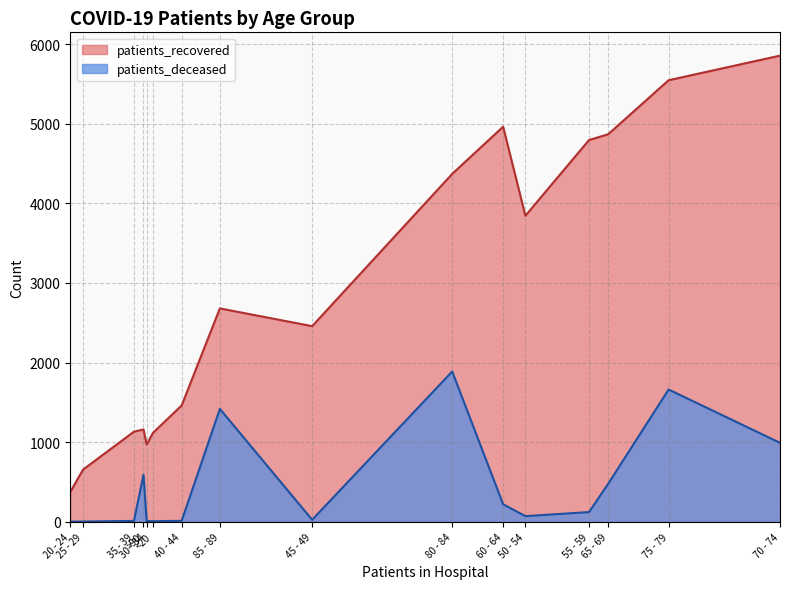

Does the chart have visible grid lines?

Yes